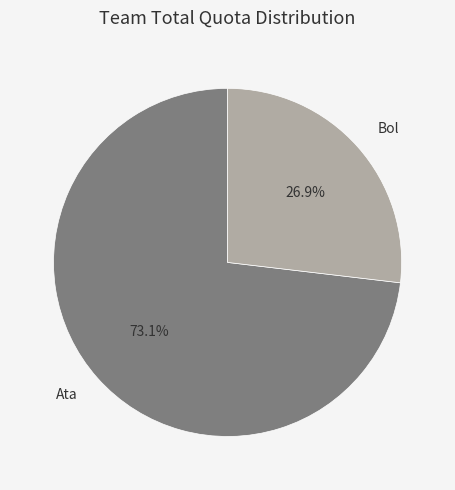

Which slice is the smallest?

Bol